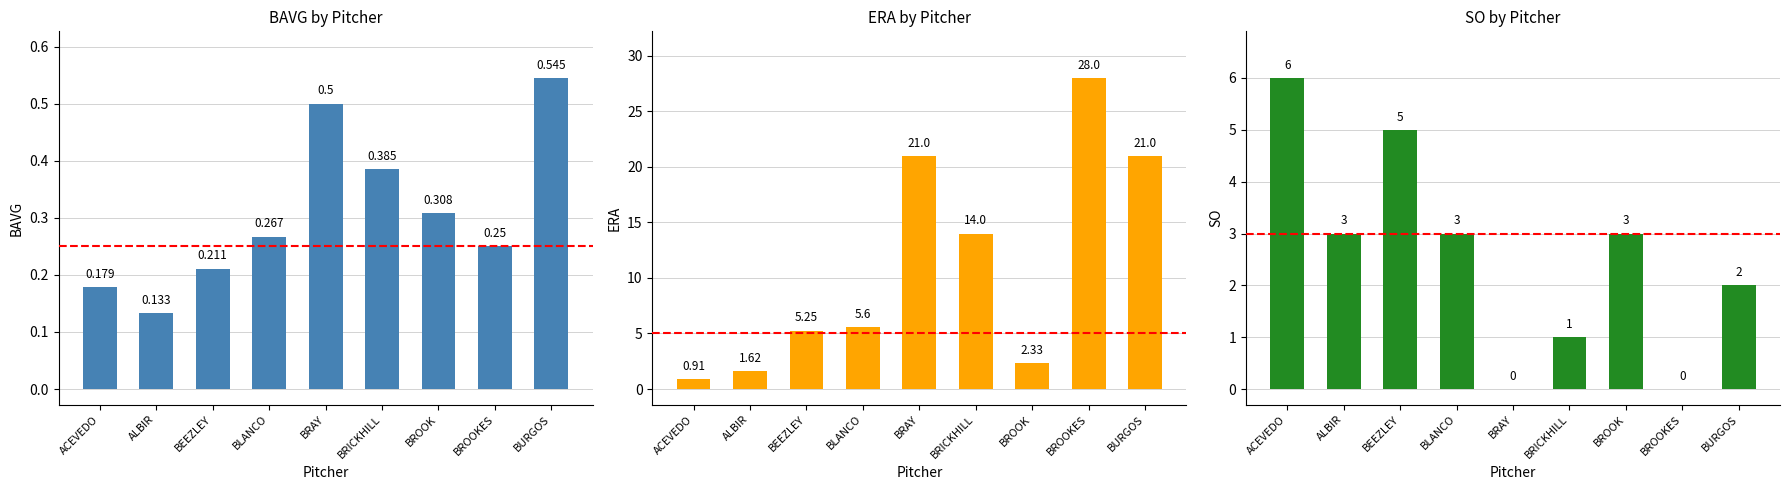

What is the label of the 7th bar from the right?

BEEZLEY